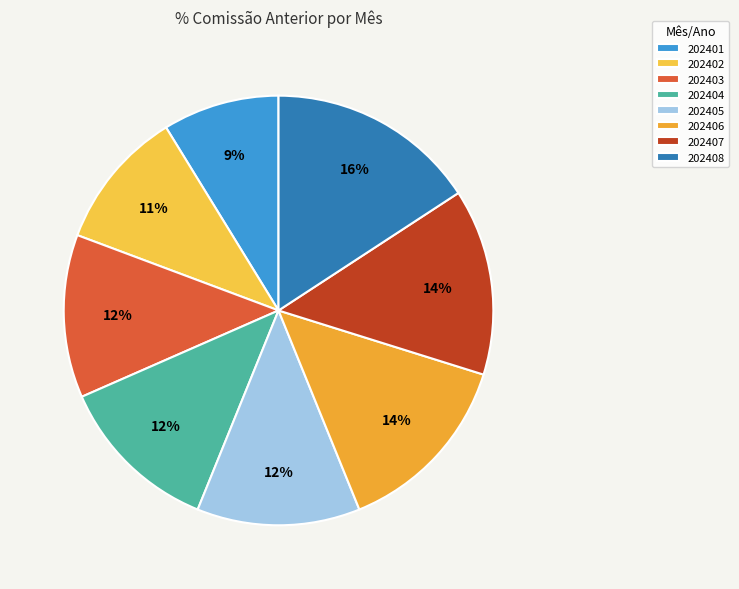

The 202403 slice represents 12% of the pie. True or false?

True